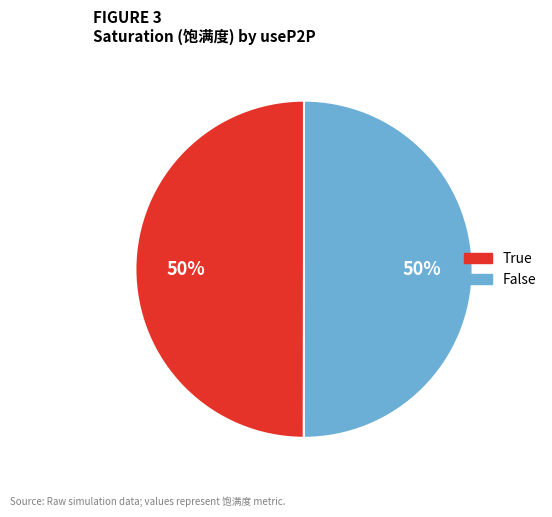

How many segments does this pie chart have?

2